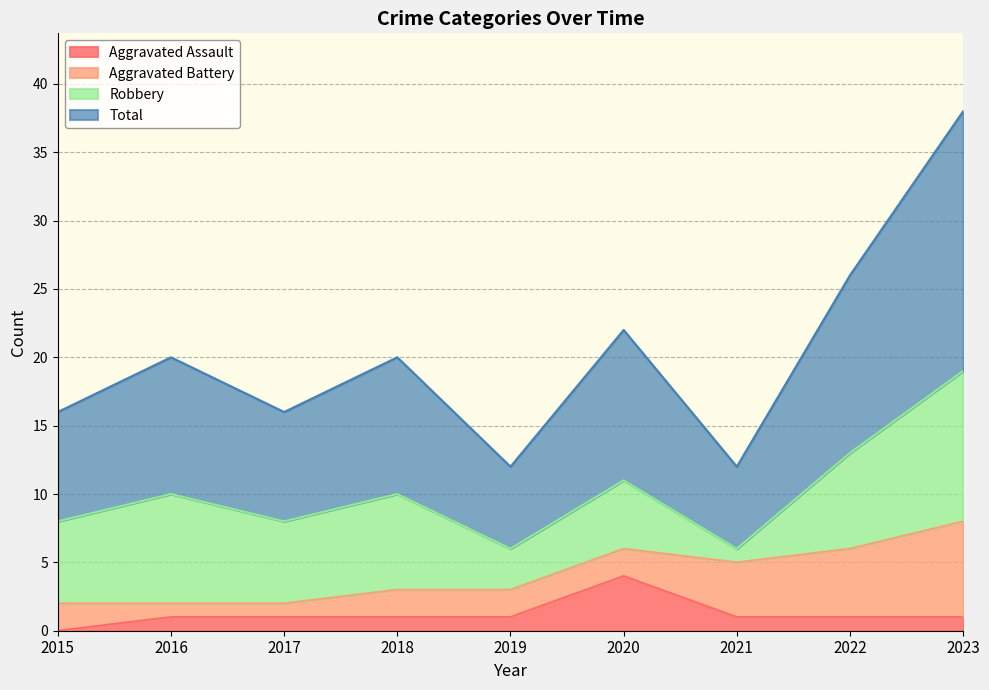

True or false: Aggravated Assault and Total intersect in this chart.

False